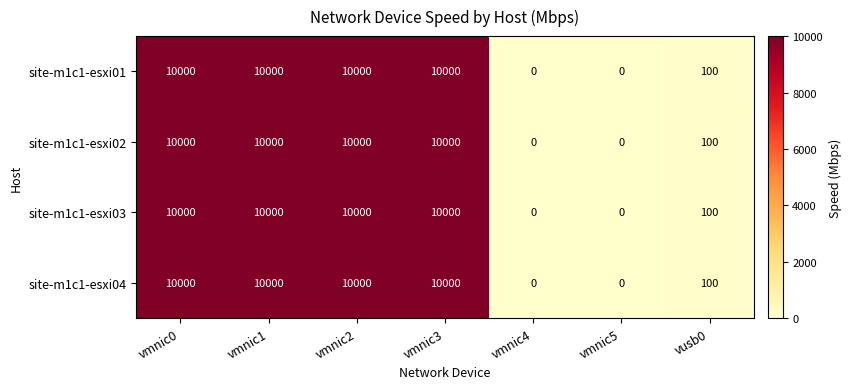

Reading left to right, list all the values displayed in this chart.

site-m1c1-esxi01: vmnic0=10000	vmnic1=10000	vmnic2=10000	vmnic3=10000	vmnic4=0	vmnic5=0	vusb0=100
site-m1c1-esxi02: vmnic0=10000	vmnic1=10000	vmnic2=10000	vmnic3=10000	vmnic4=0	vmnic5=0	vusb0=100
site-m1c1-esxi03: vmnic0=10000	vmnic1=10000	vmnic2=10000	vmnic3=10000	vmnic4=0	vmnic5=0	vusb0=100
site-m1c1-esxi04: vmnic0=10000	vmnic1=10000	vmnic2=10000	vmnic3=10000	vmnic4=0	vmnic5=0	vusb0=100